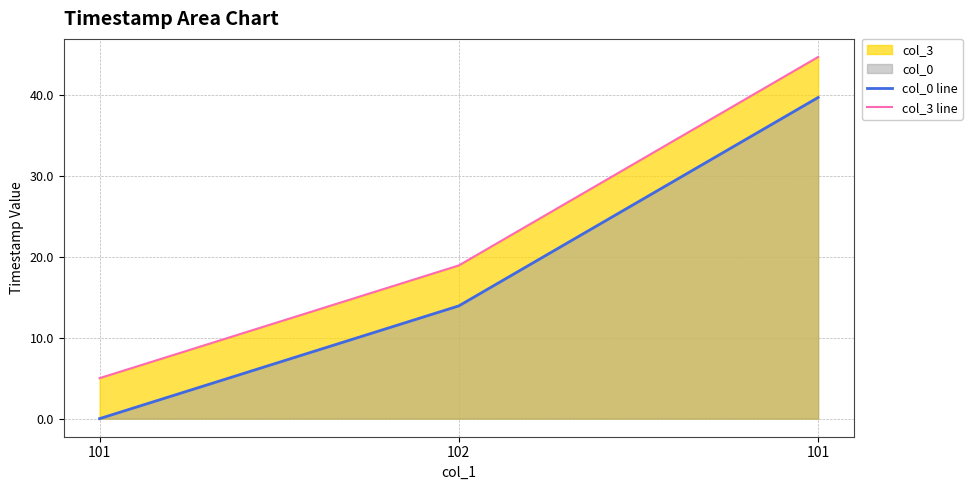

List the labels in order of col_3 line value, largest first.

101, 102, 101